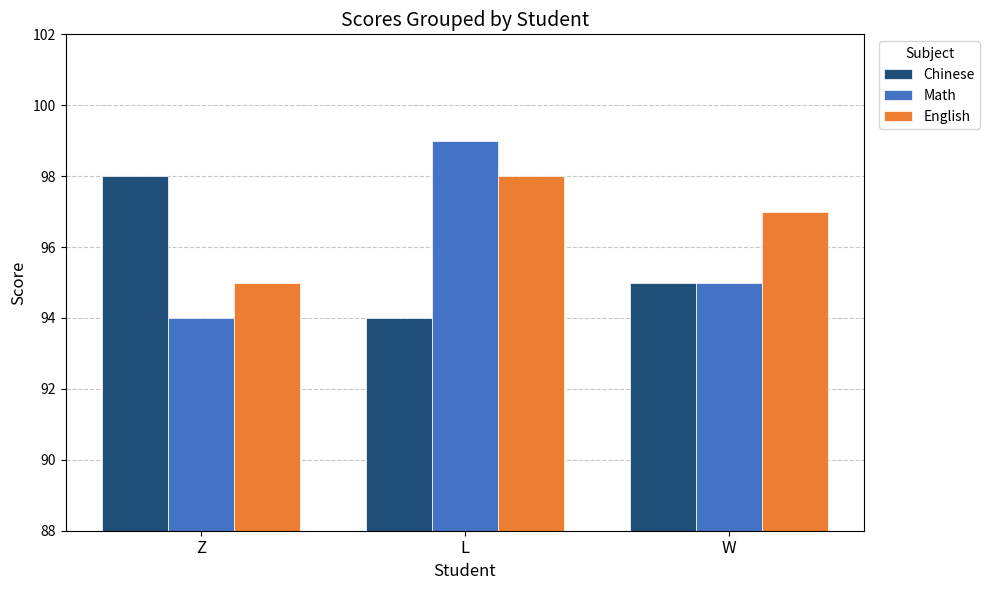

What is the average value of the English series?

97